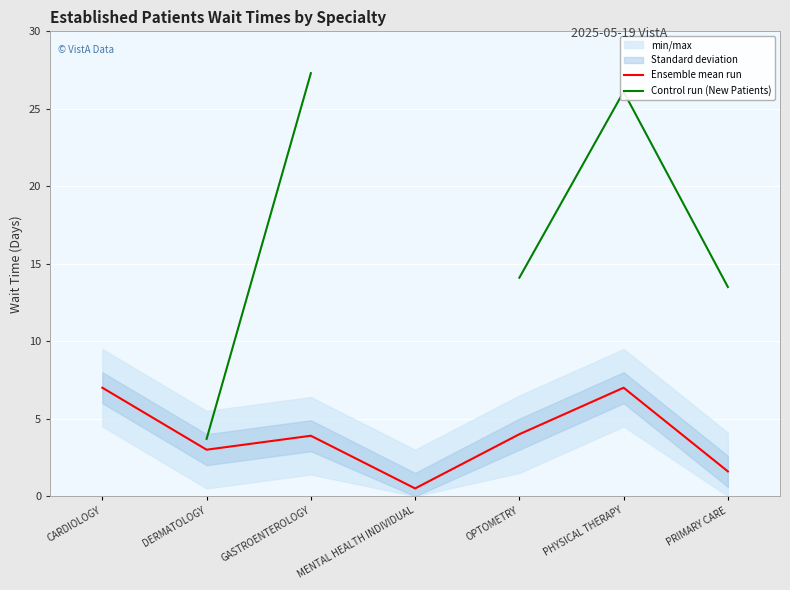

What is the sum of all Ensemble mean run values?

27.0